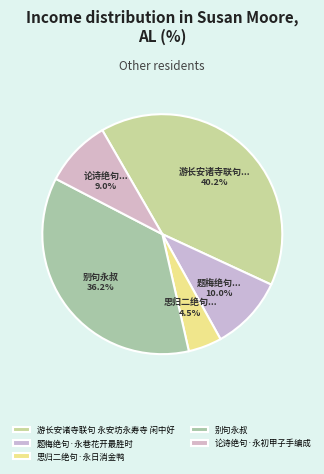

What percentage is NOT represented by 游长安诸寺联句 永安坊永寿寺 闲中好?

59.8%